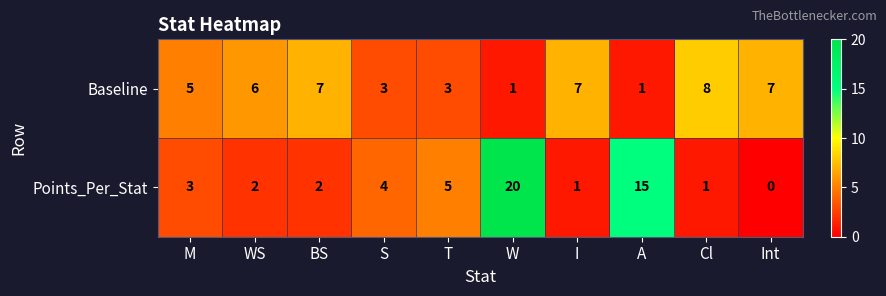

What is the difference between the maximum and minimum values in the Baseline series?

7